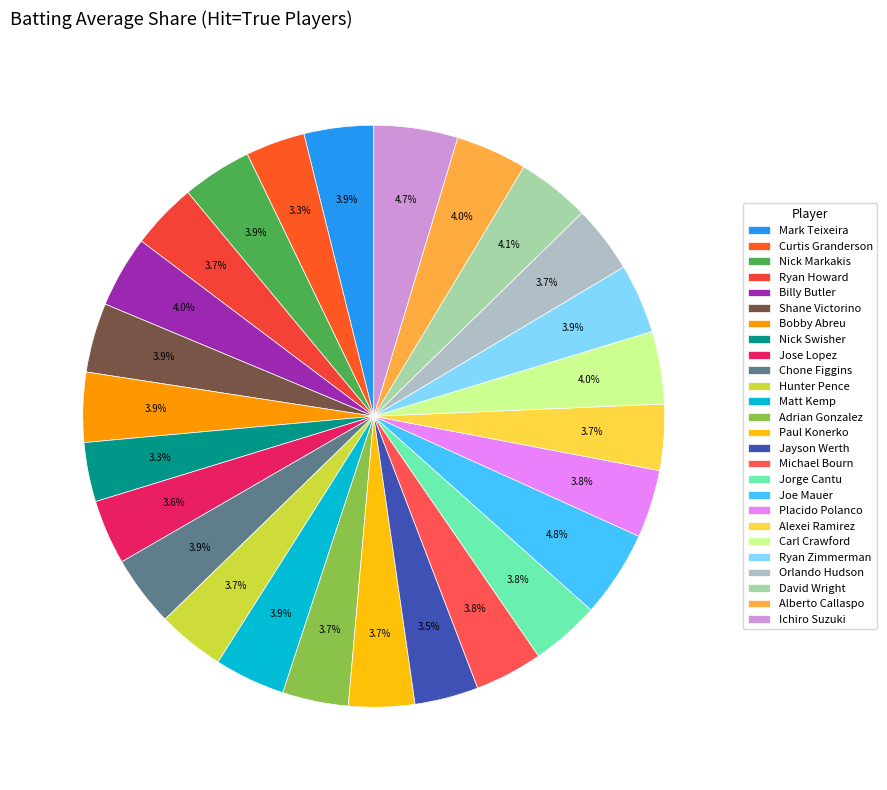

To the nearest percent, what portion does Bobby Abreu represent?

4%